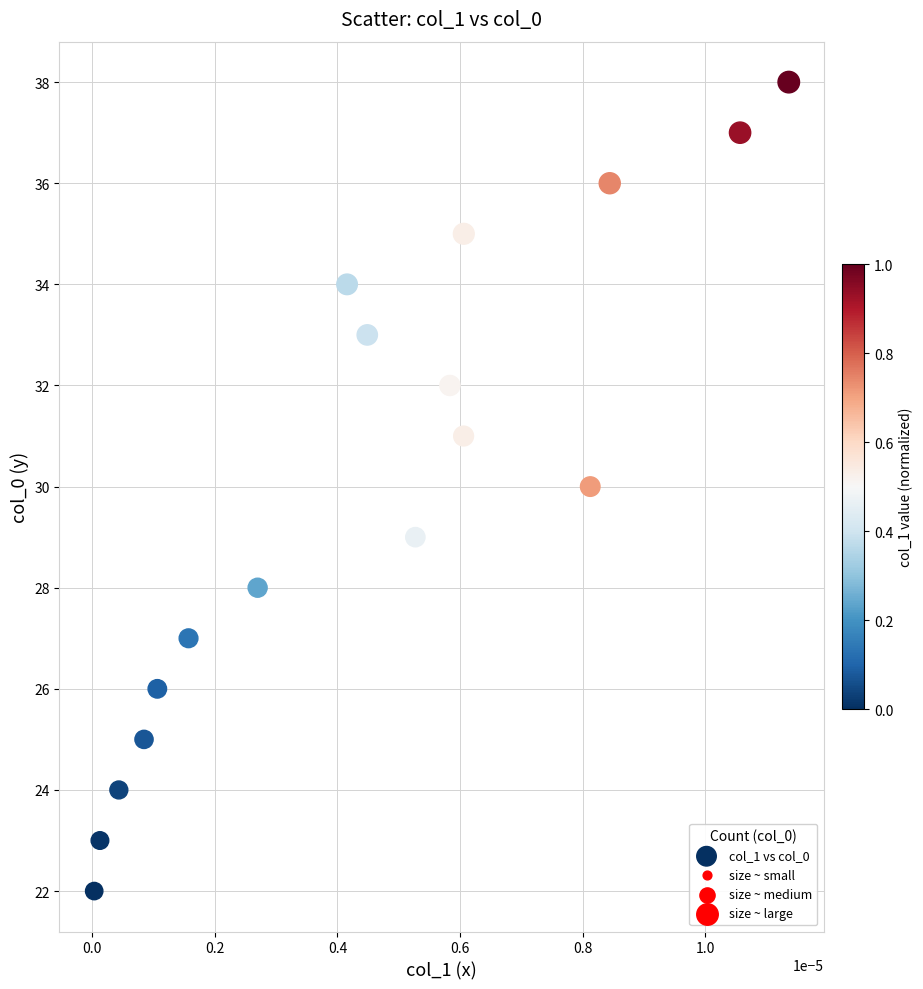

What is the range of Y values (max minus min)?

16